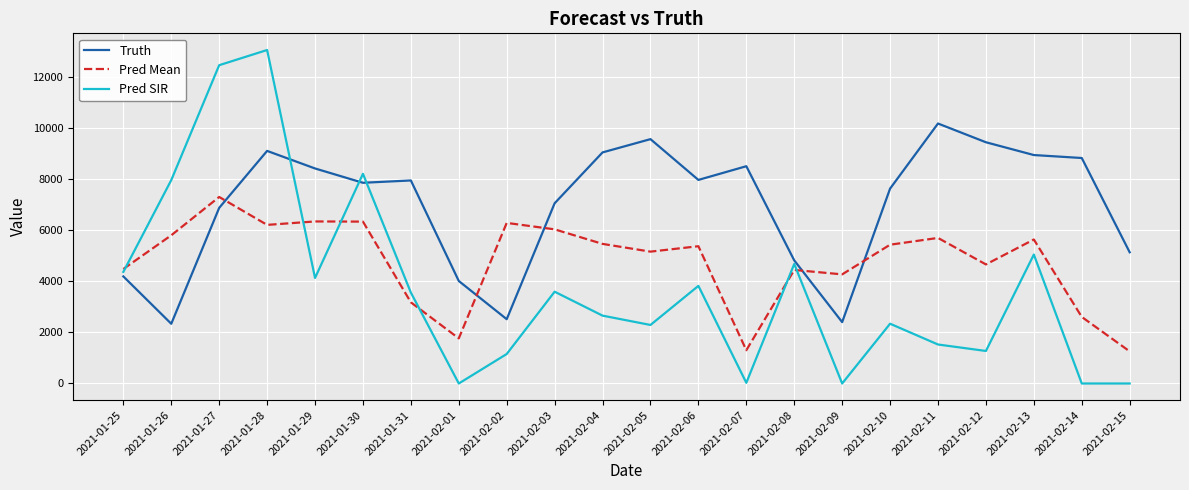

How many intersections are there between Pred SIR and Pred Mean?

6